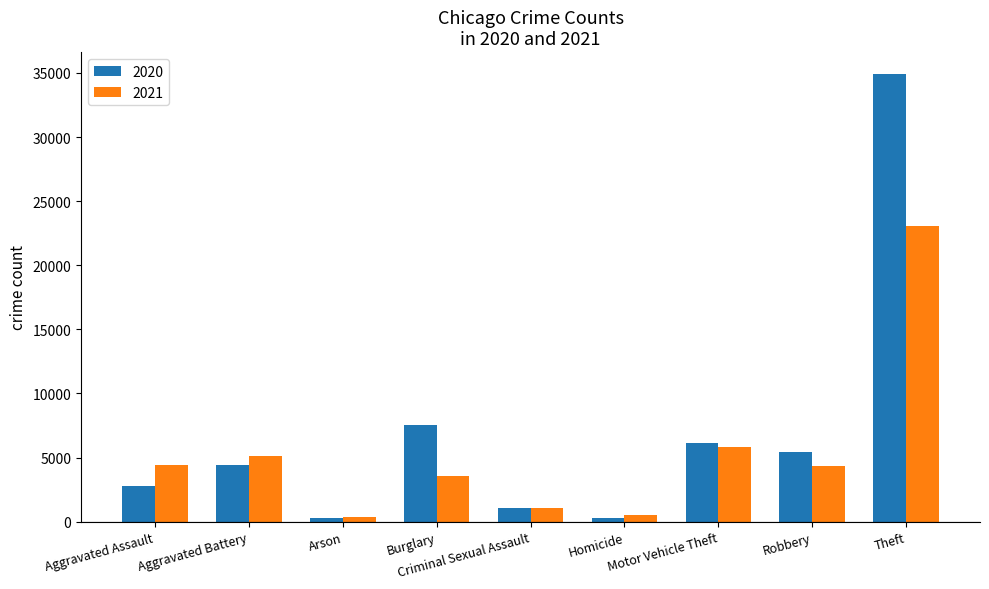

What is the difference between the maximum and minimum values in the 2021 series?

22762